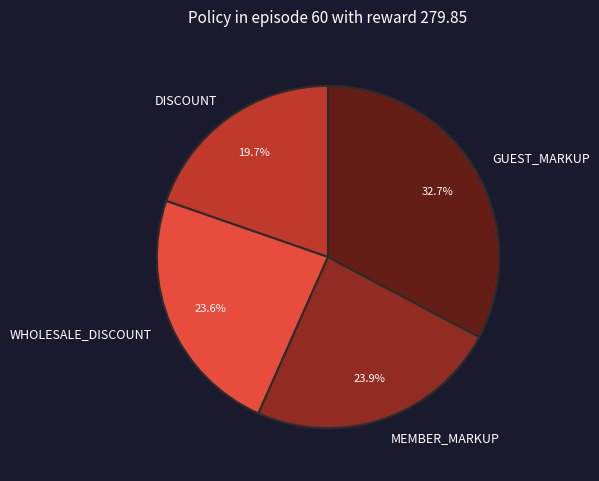

Which slice is the smallest?

DISCOUNT